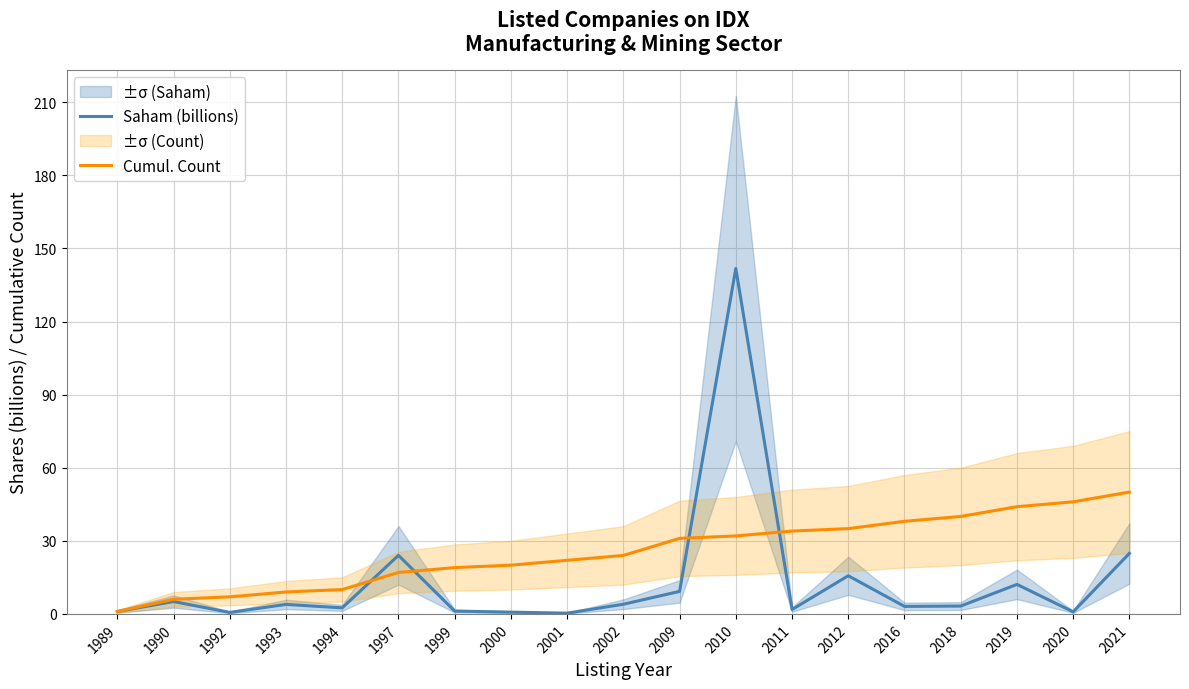

Between 2001 and 2019, which is larger?

2019